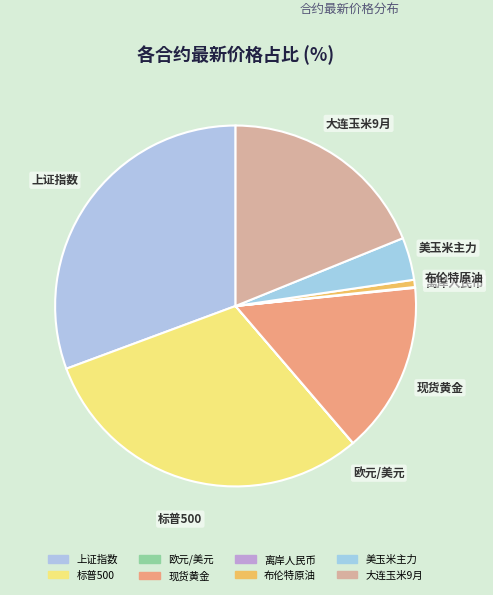

Is the sum of 布伦特原油 and 上证指数 greater than half?

No